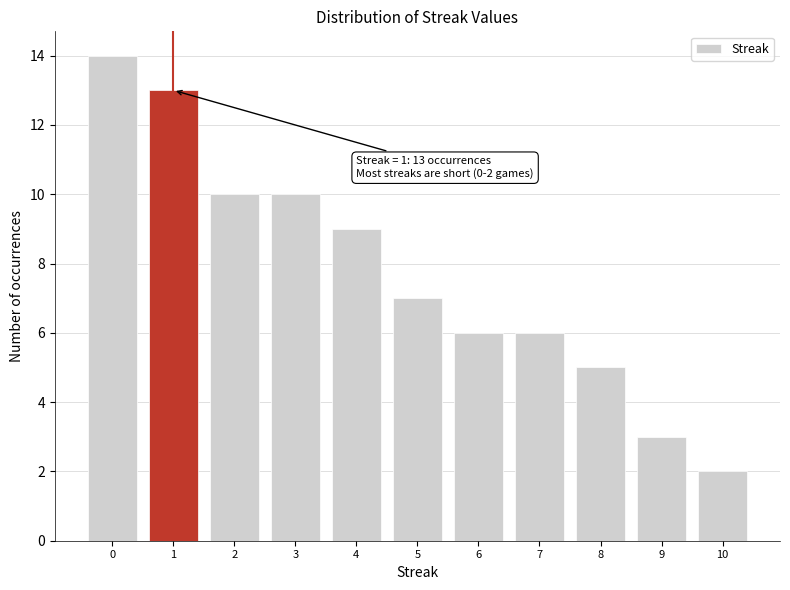

Reading right to left, transcribe all the data shown in this chart.

10=2	9=3	8=5	7=6	6=6	5=7	4=9	3=10	2=10	1=13	0=14